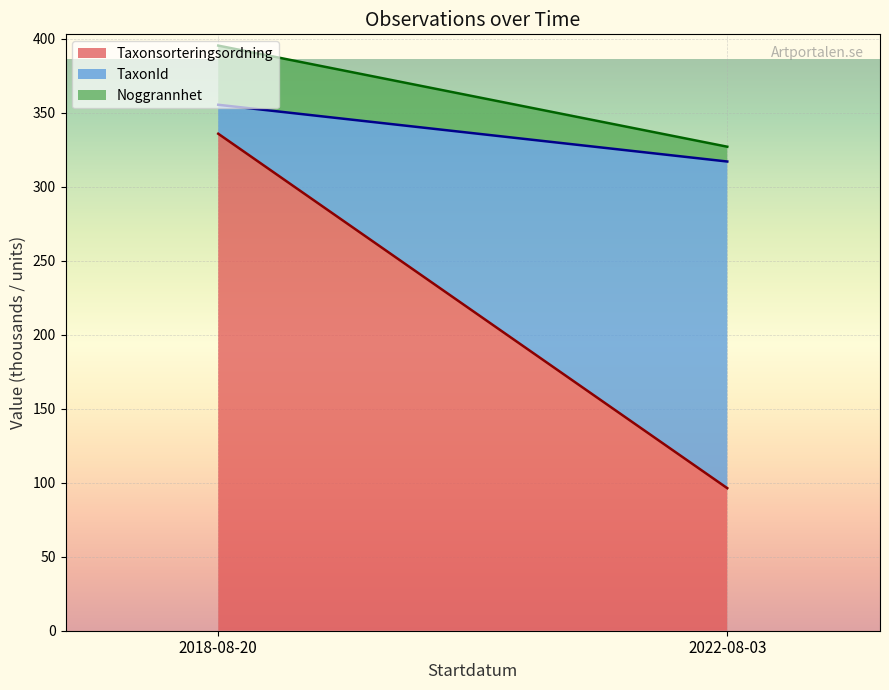

What is the label of the 2nd point from the right?

2018-08-20